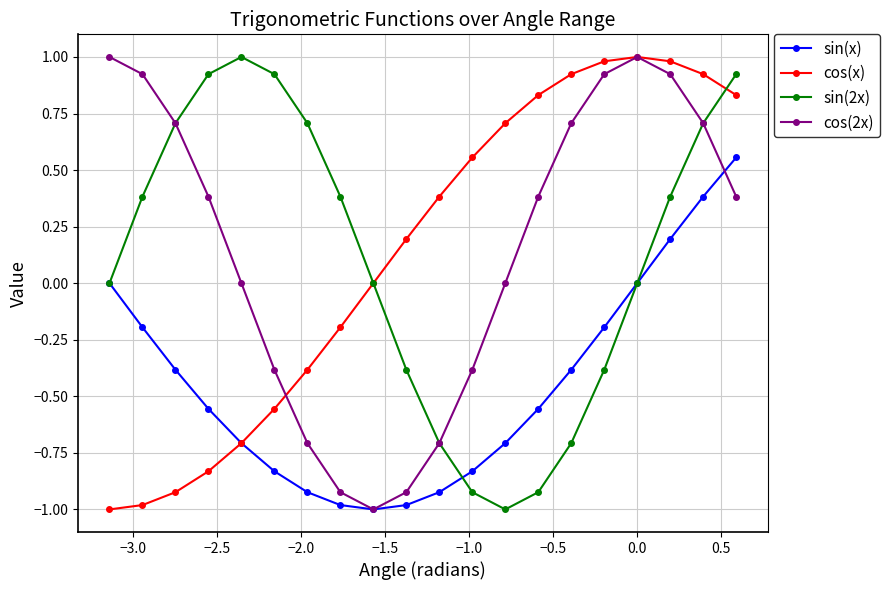

How many lines are shown in the chart?

4